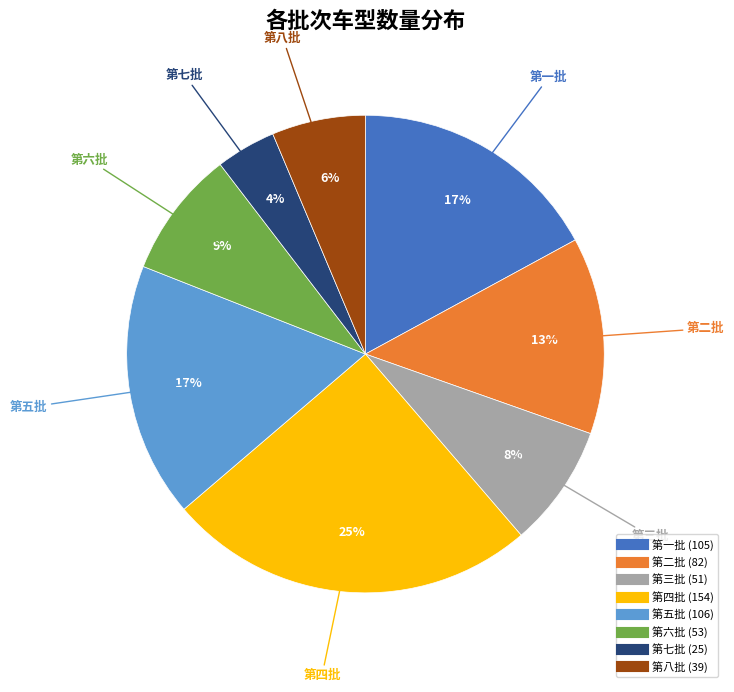

Which category has the biggest portion of the pie?

第四批